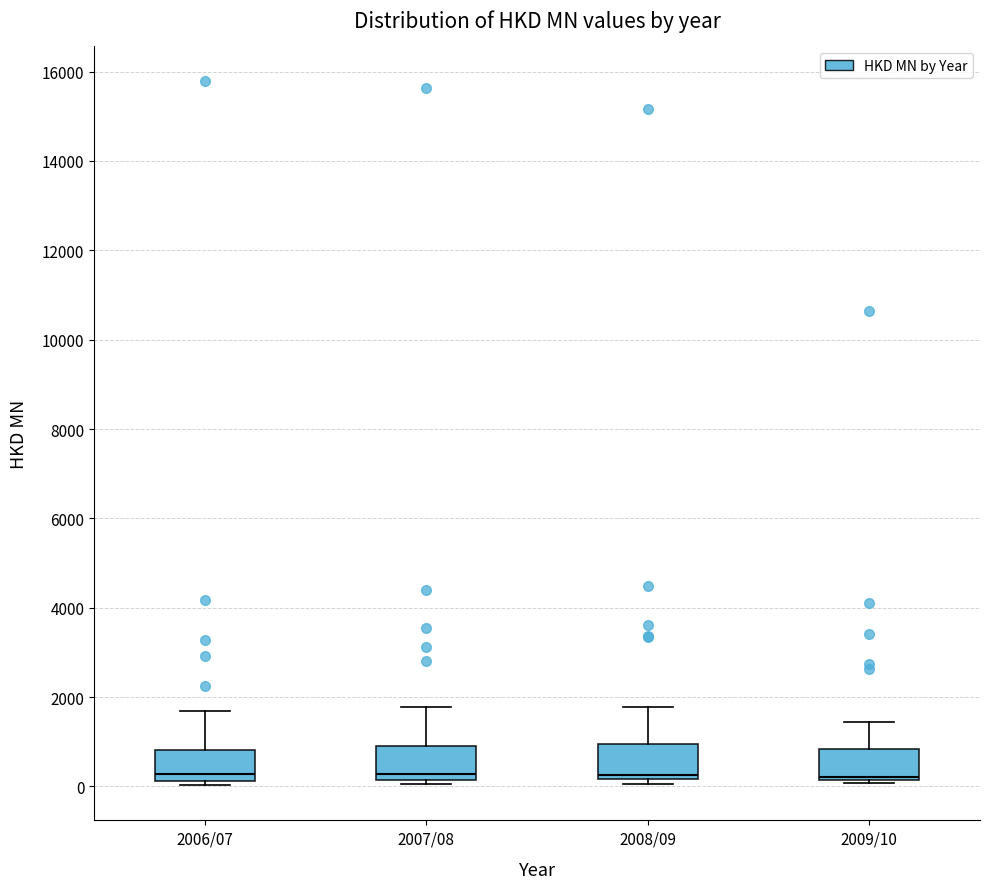

Where does the upper whisker of the box for 2006/07 end on the y-axis? The values are not printed on the chart, so give them approximately, as read against the axis.

1600